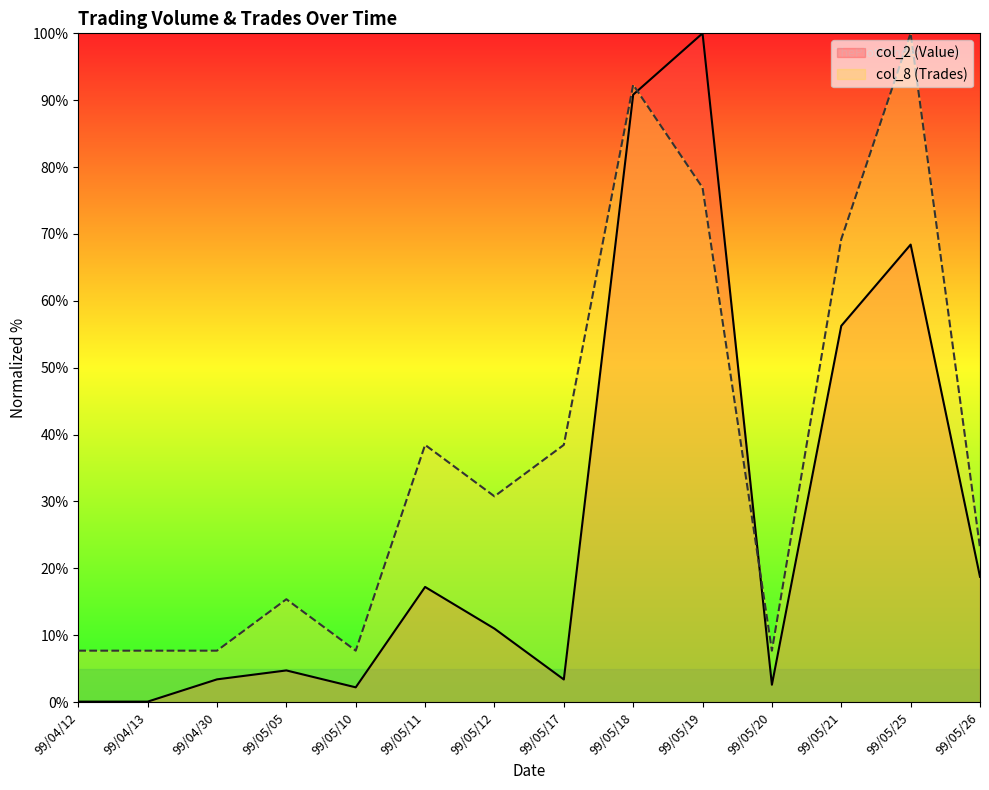

The col_2 (Value) series shows 2.3 at 99/05/12. True or false?

False